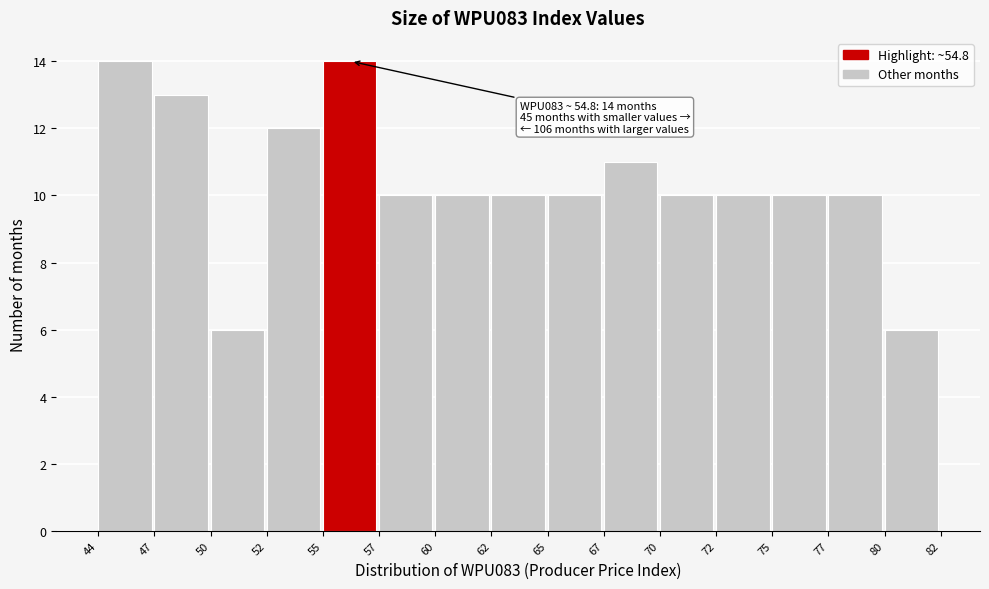

Reading left to right, what are all the values shown in this chart?

14	13	6	12	14	10	10	10	10	11	10	10	10	10	6